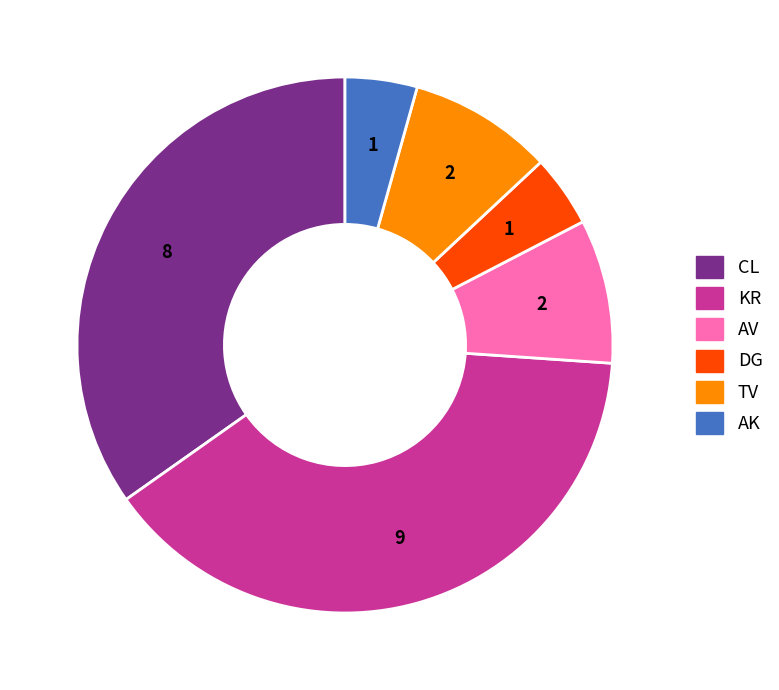

How many segments does this pie chart have?

6